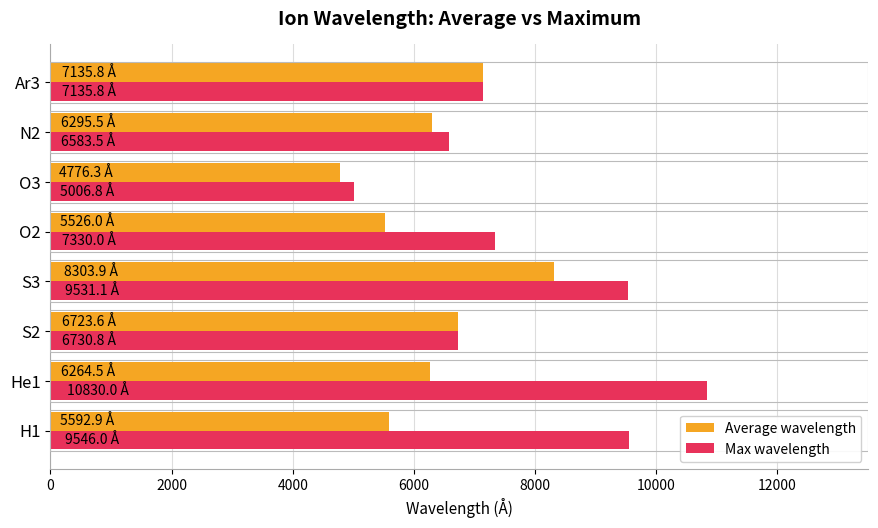

Which series has the largest total across all categories?

Max wavelength